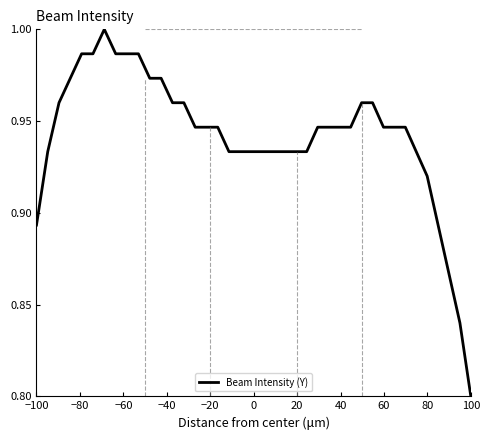

At which label is the value closest to 0?

100